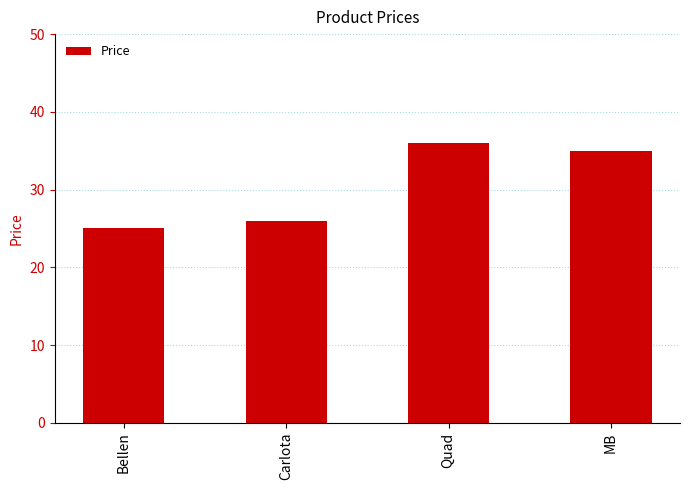

What is the sum of all values?

122